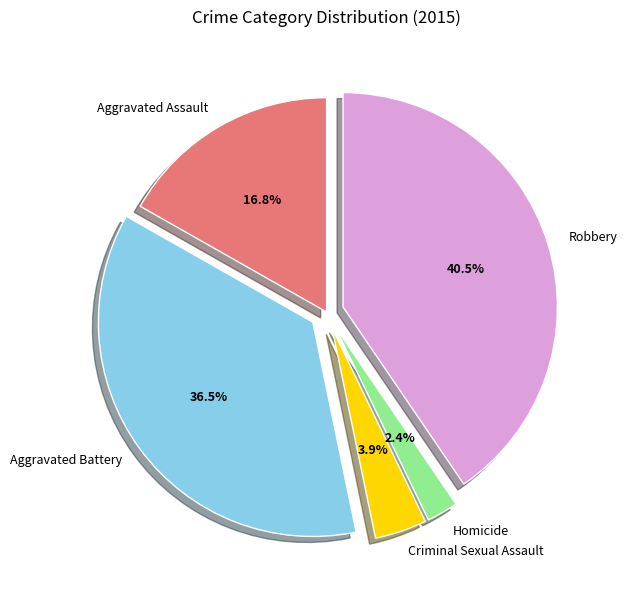

To the nearest percent, what portion does Homicide represent?

2%